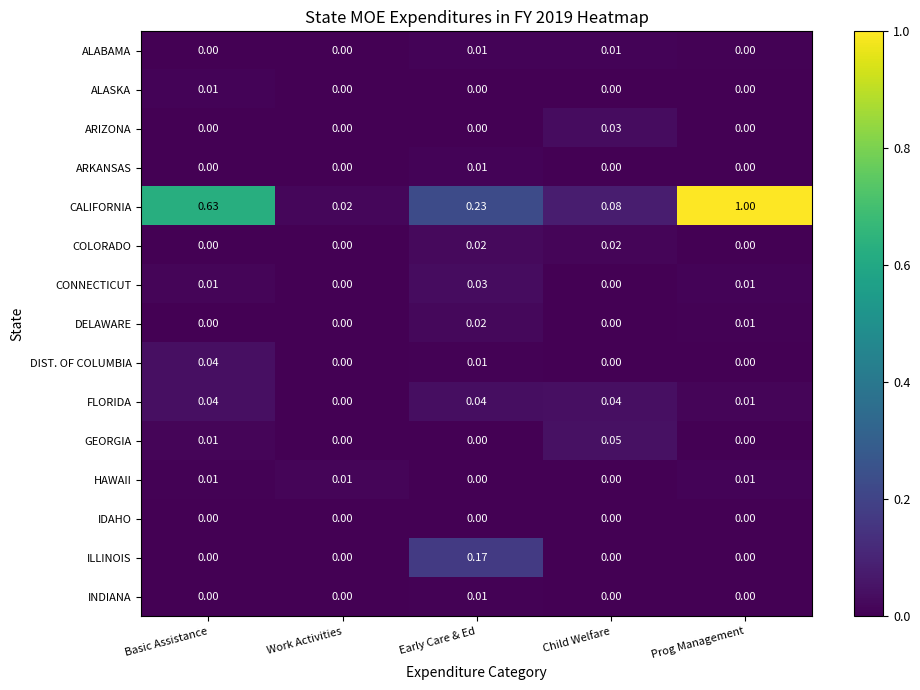

Which series has the widest spread of values?

CALIFORNIA